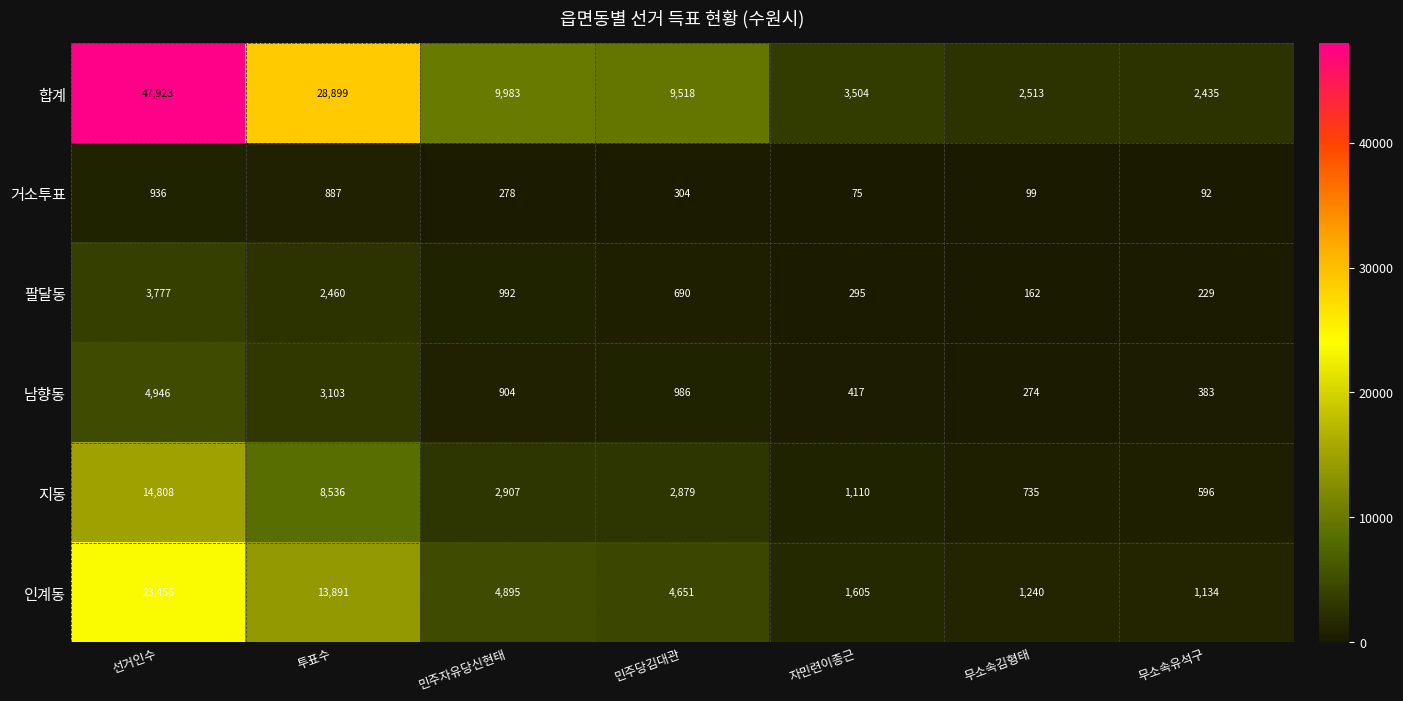

At which category is the sum across all series the highest?

선거인수